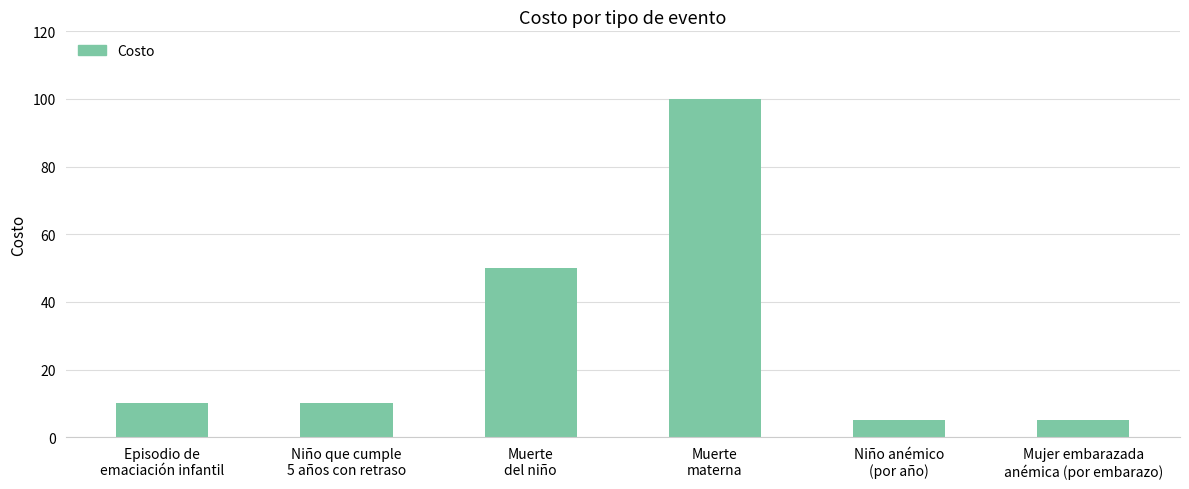

What is the maximum value shown in the chart?

100